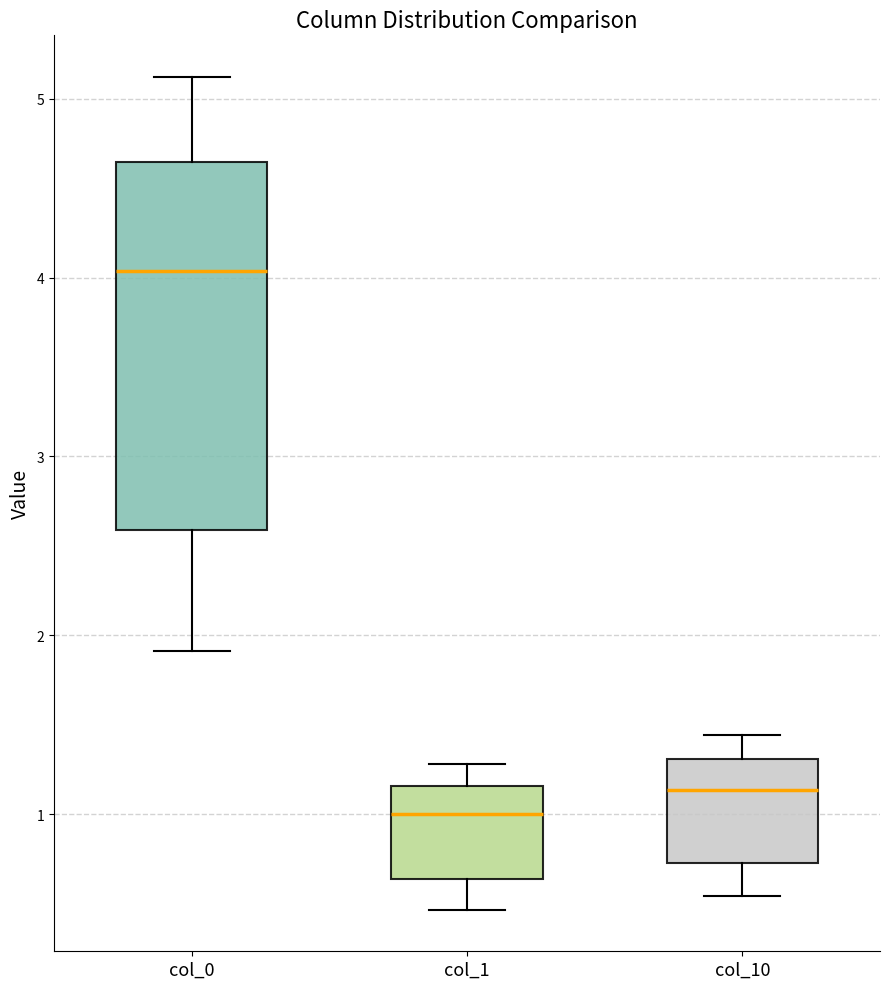

Where does the lower whisker of the box for col_1 end on the y-axis? The values are not printed on the chart, so give them approximately, as read against the axis.

0.5